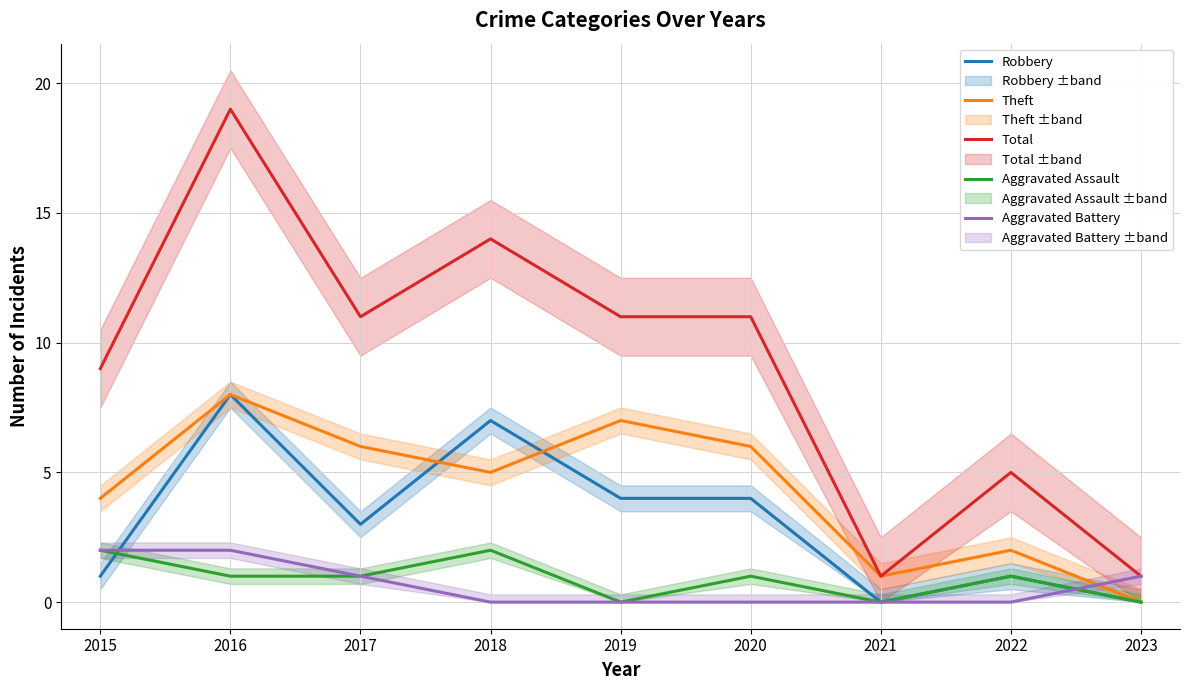

Reading left to right, what are all the values shown in this chart?

Robbery: 1	8	3	7	4	4	0	1	0
Theft: 4	8	6	5	7	6	1	2	0
Total: 9	19	11	14	11	11	1	5	1
Aggravated Assault: 2	1	1	2	0	1	0	1	0
Aggravated Battery: 2	2	1	0	0	0	0	0	1